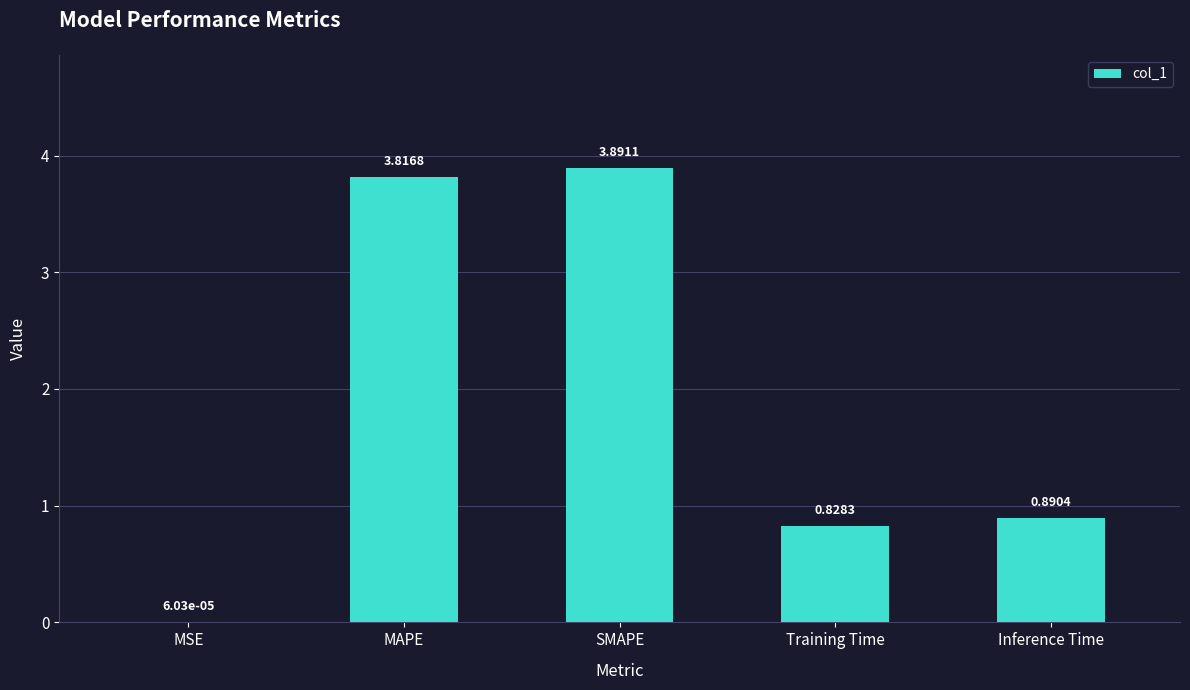

What is the change in value from SMAPE to Inference Time?

-3.0